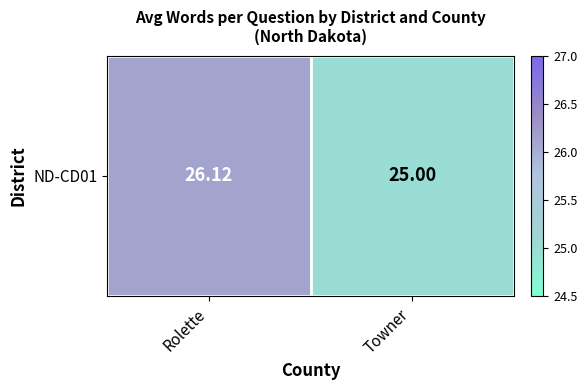

What is the change in value from Rolette to Towner?

-1.1